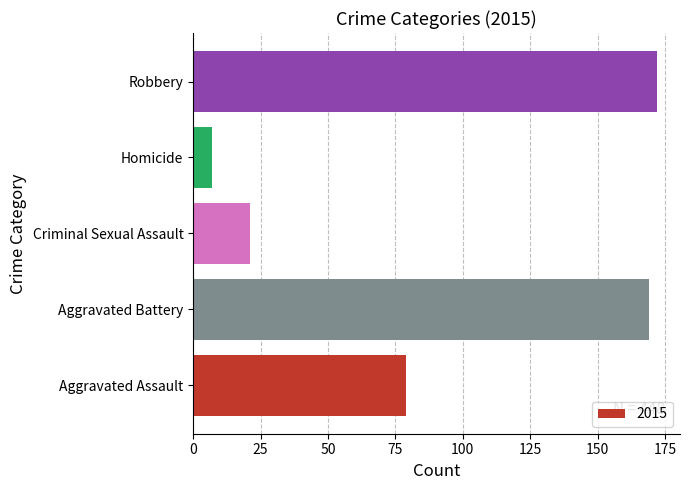

What is the difference between the values at Aggravated Assault and Criminal Sexual Assault?

58